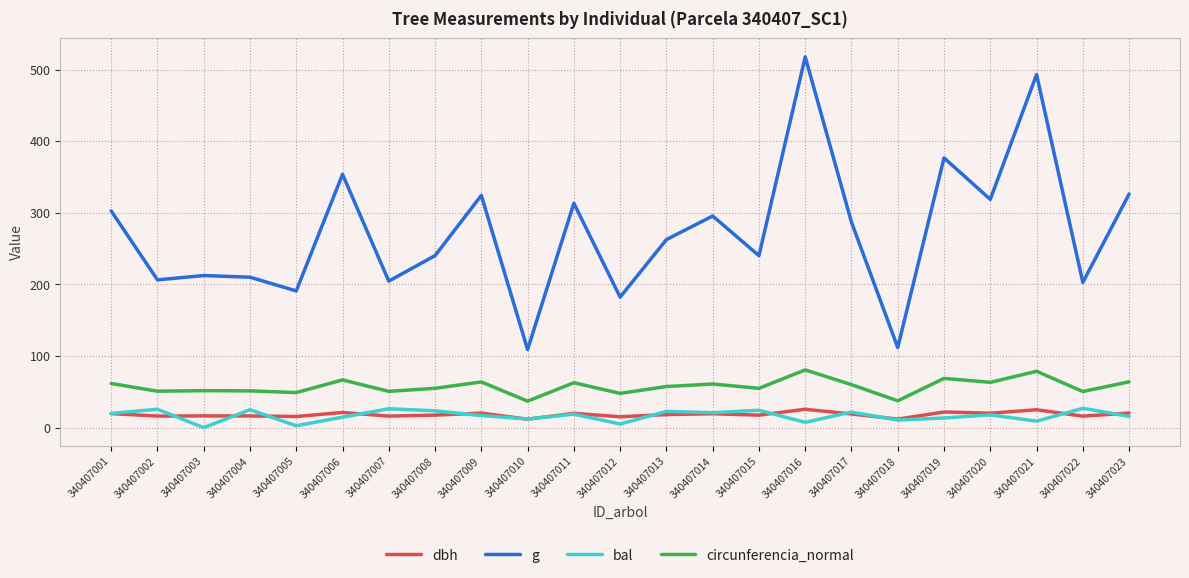

What is the maximum value shown in the chart?

517.7